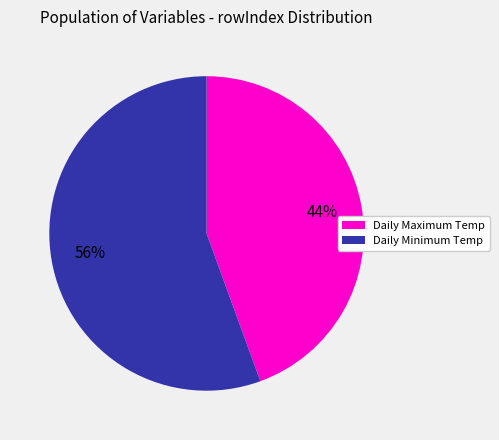

To the nearest percent, what is the average slice percentage?

50%